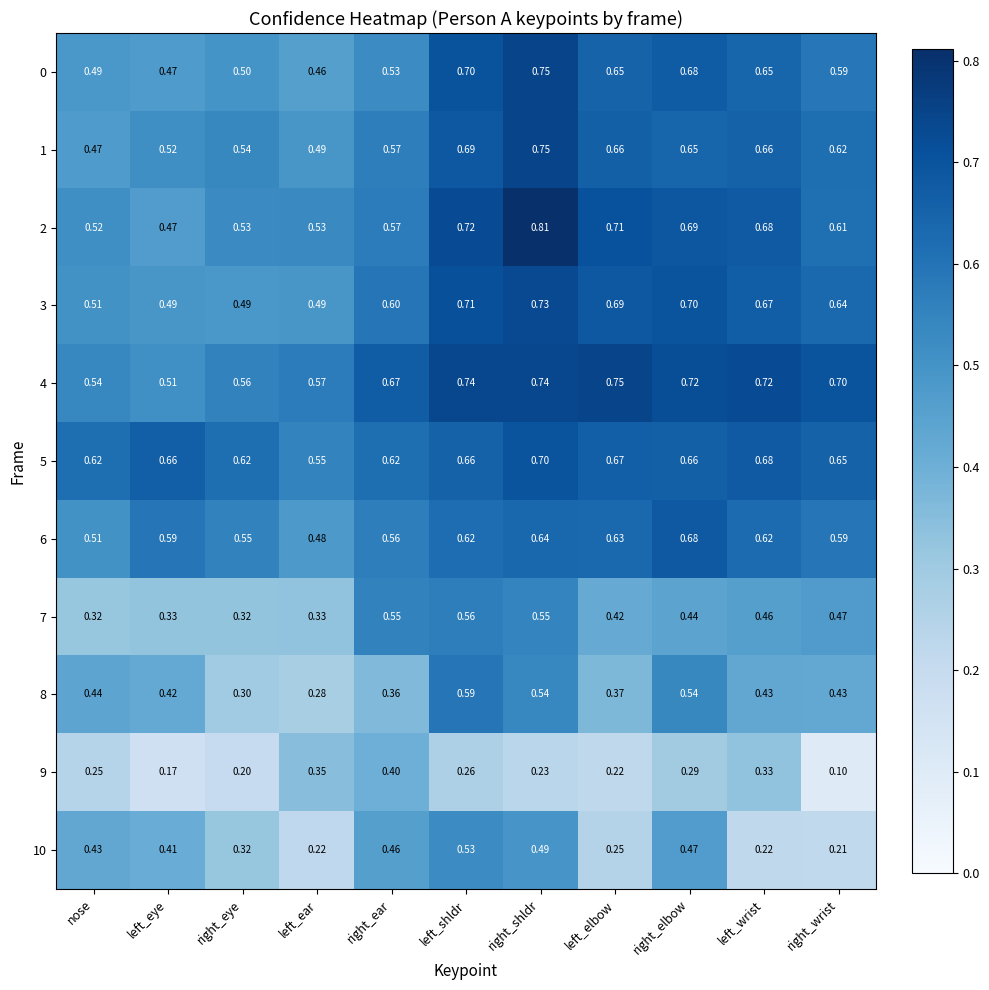

Is the value of 4 at left_shldr greater than the value of 7 at left_elbow?

Yes